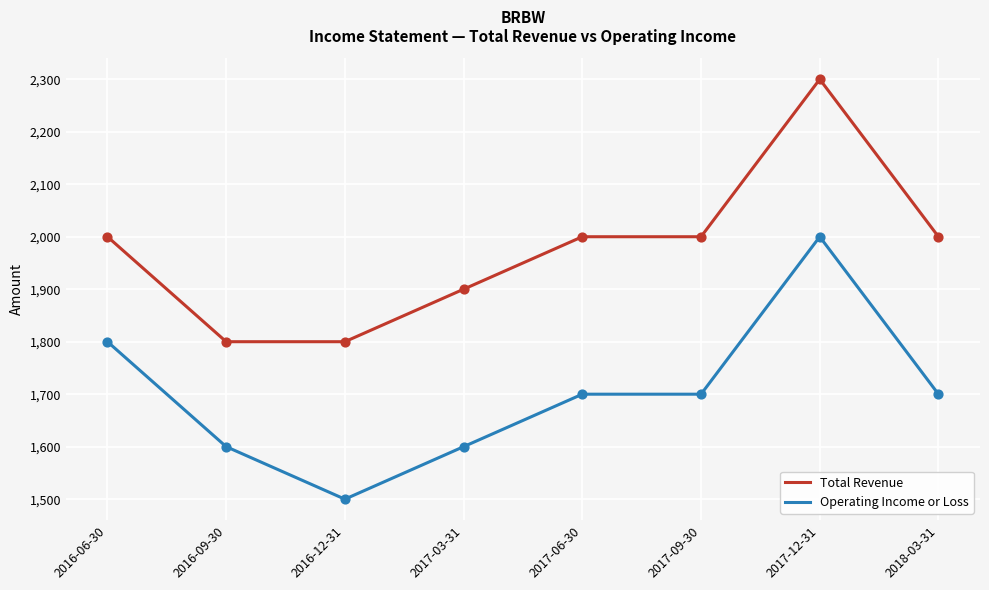

What is the total value across all series at 2016-06-30?

3800